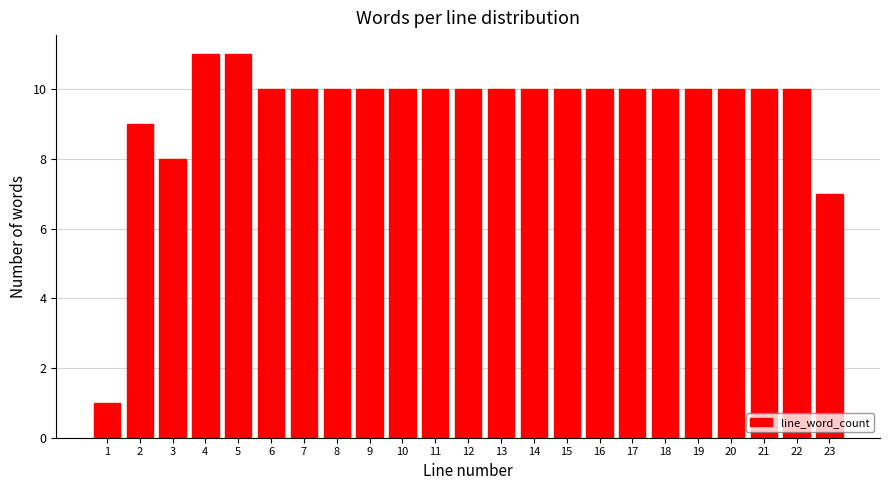

Reading right to left, list all the values displayed in this chart.

7	10	10	10	10	10	10	10	10	10	10	10	10	10	10	10	10	10	11	11	8	9	1